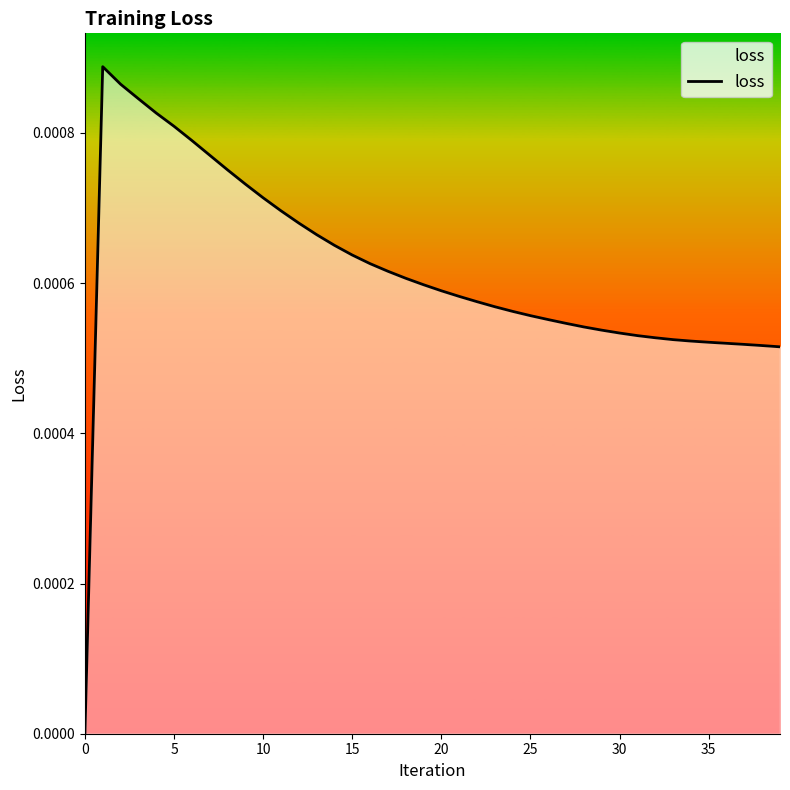

Does the chart have visible grid lines?

No